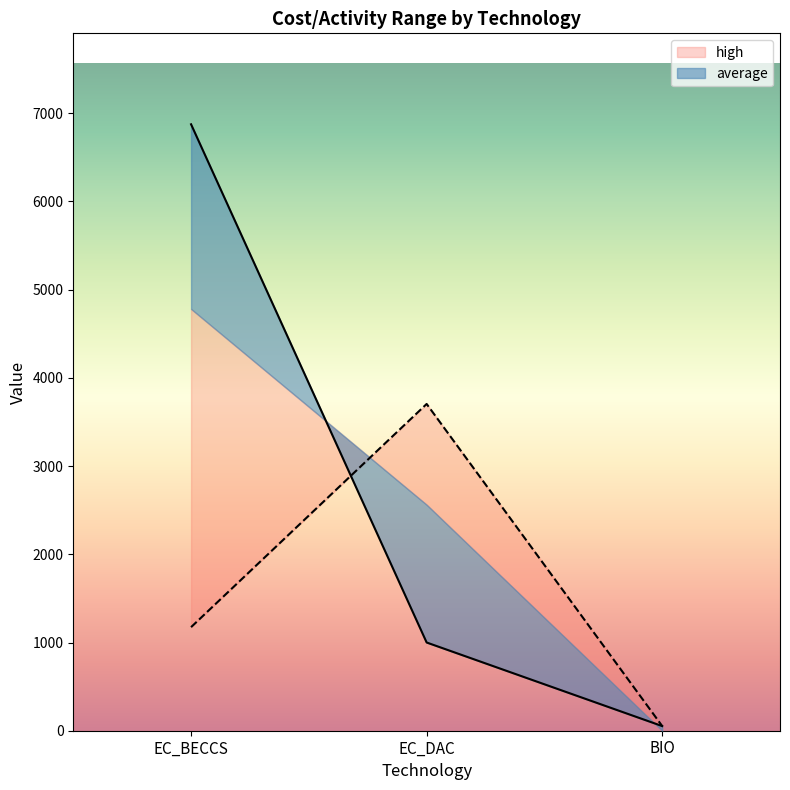

What is the spread (max minus min) of values at EC_DAC?

2704.0